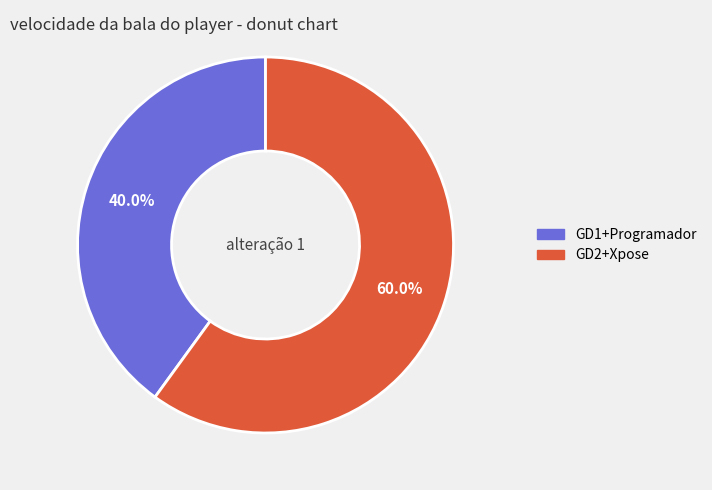

Between GD2+Xpose and GD1+Programador, which is larger?

GD2+Xpose